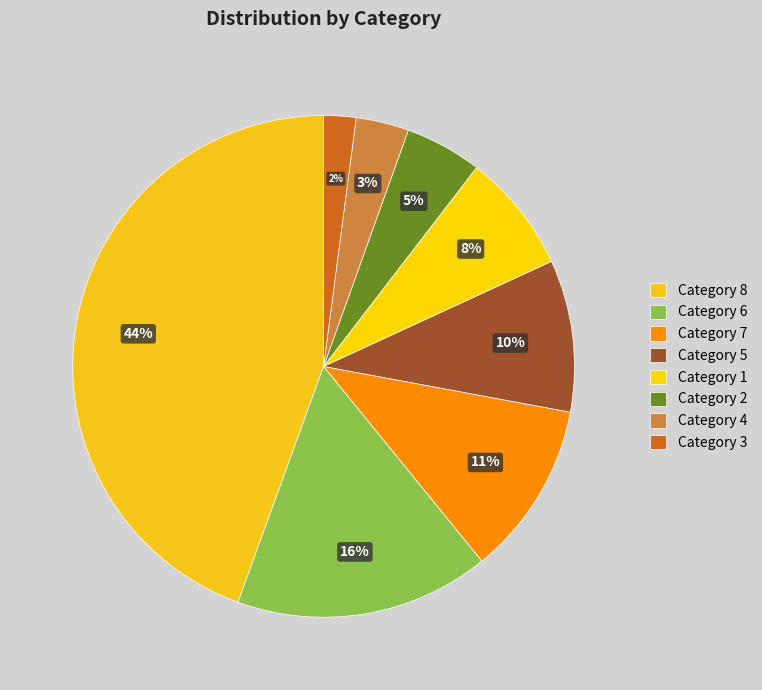

Rank the categories by value from highest to lowest.

Category 8, Category 6, Category 7, Category 5, Category 1, Category 2, Category 4, Category 3